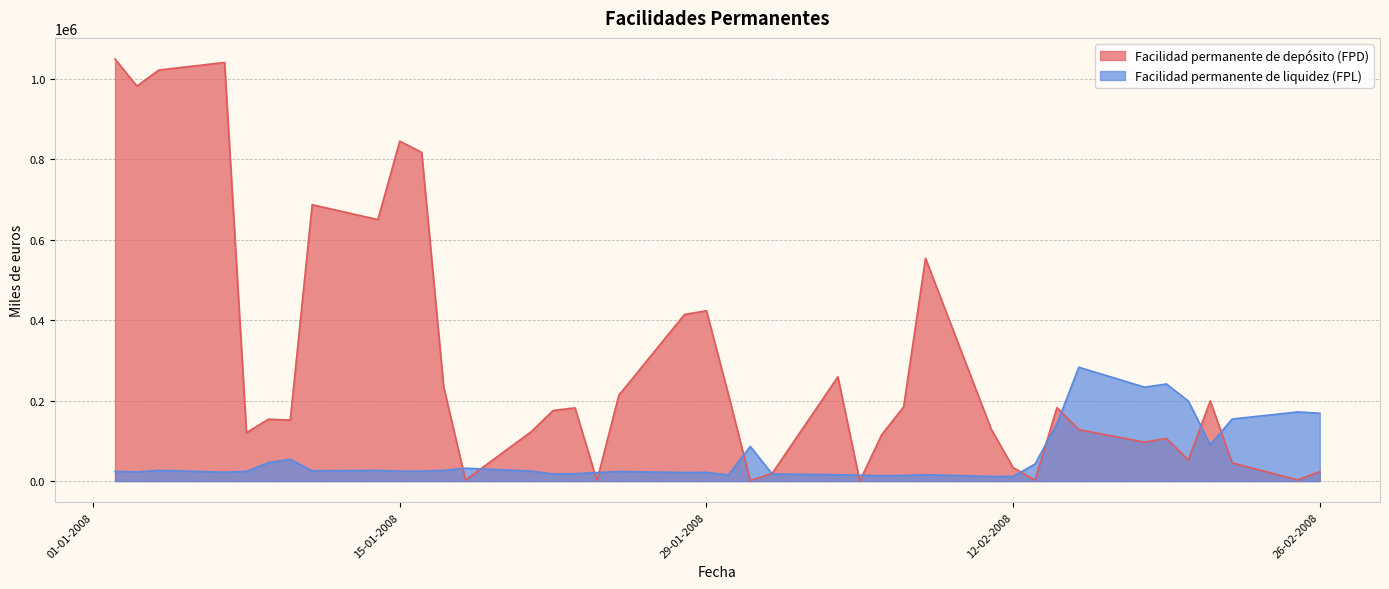

How many intersections are there between Facilidad permanente de depósito (FPD) and Facilidad permanente de liquidez (FPL)?

13